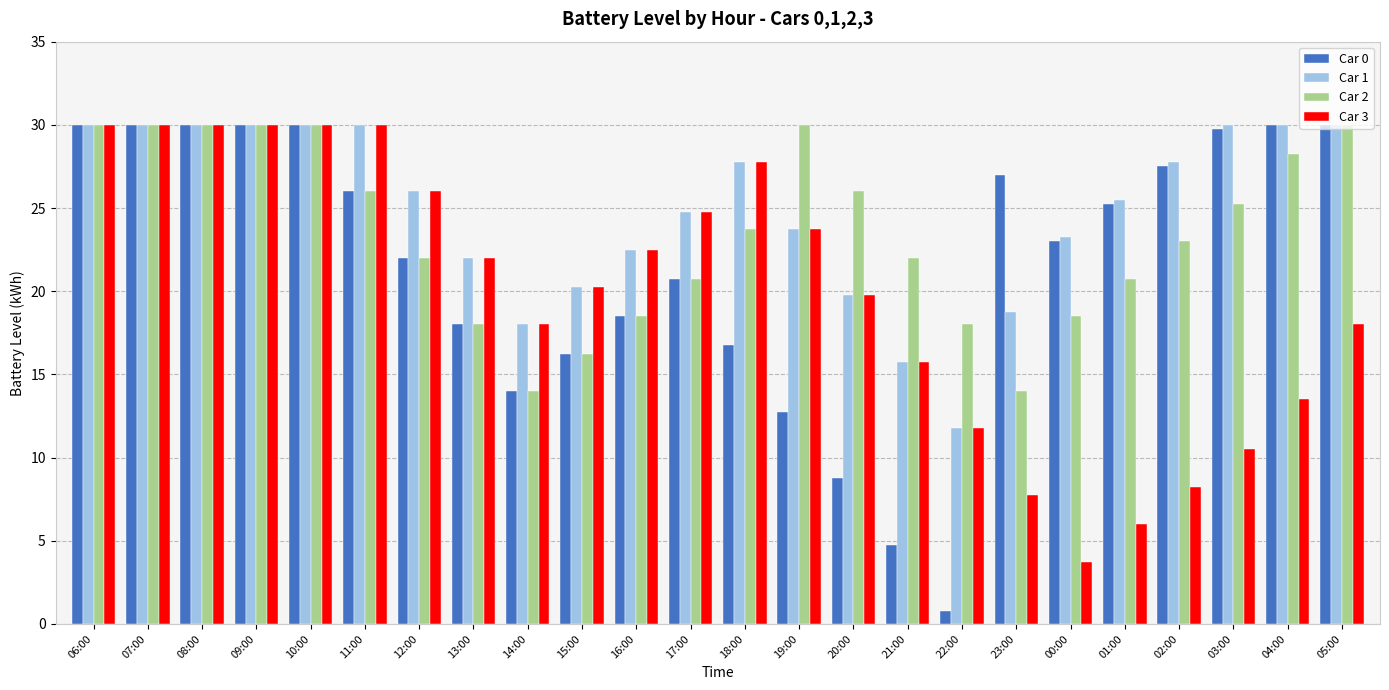

What is the minimum value for Car 2?

14.0